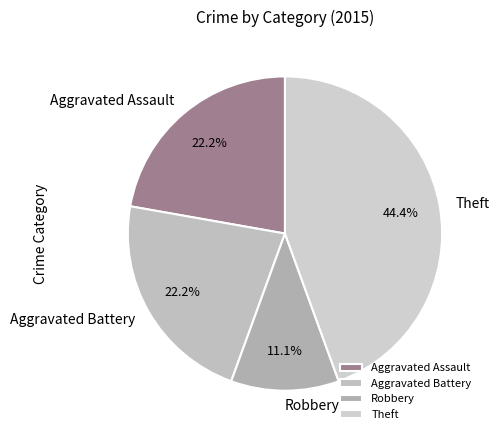

Is there a majority slice in this chart?

No